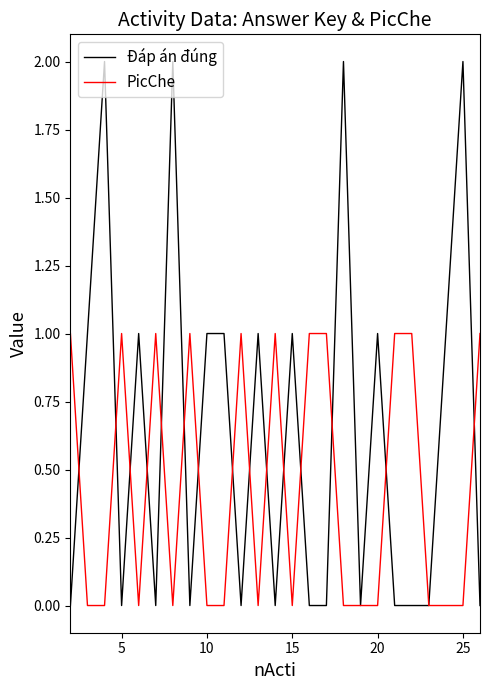

Which series has the largest total across all categories?

Đáp án đúng